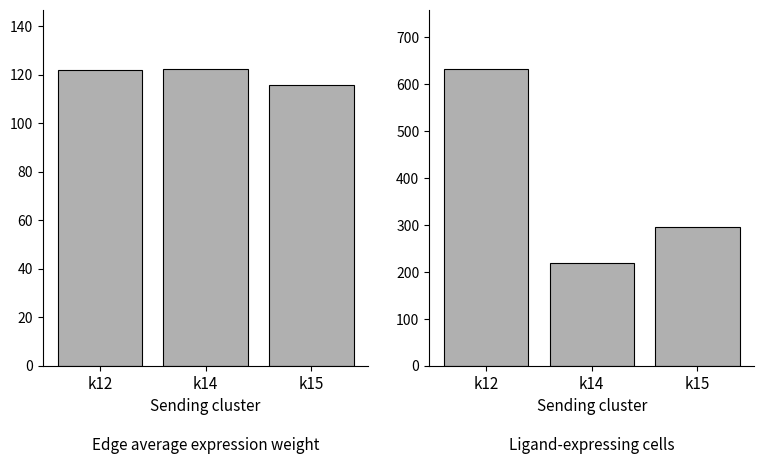

Which series has the largest total across all categories?

Ligand-expressing cells